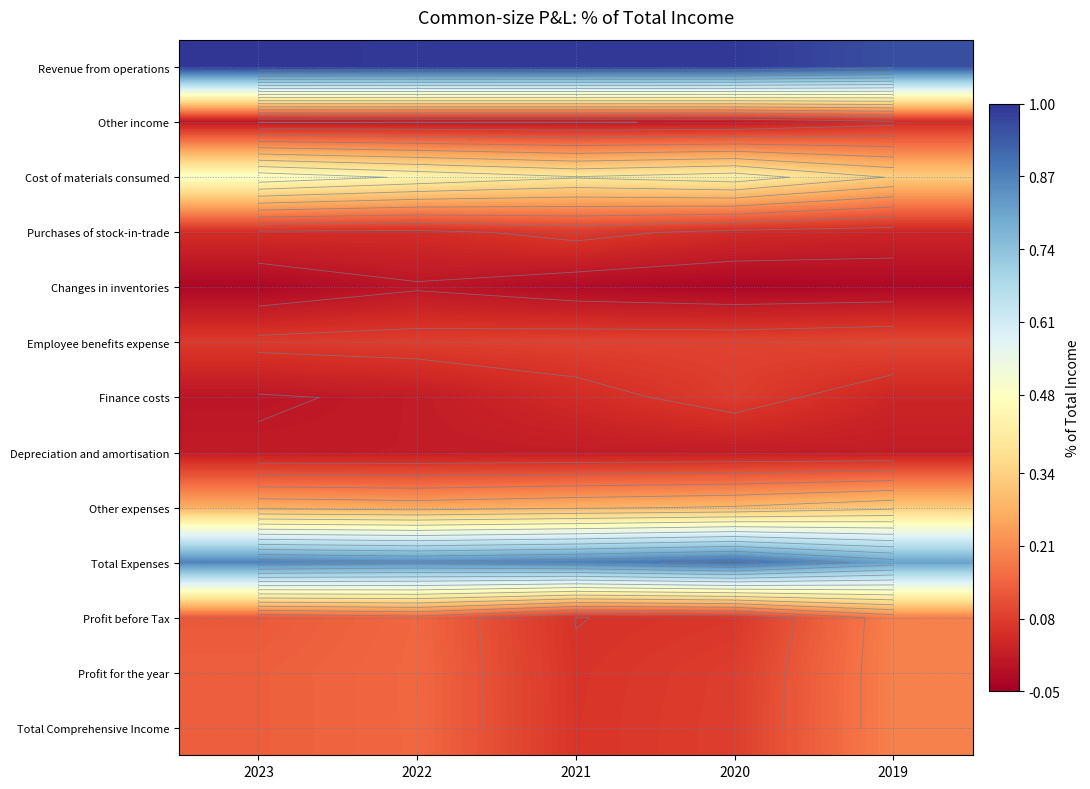

How many values in Changes in inventories are below zero?

4